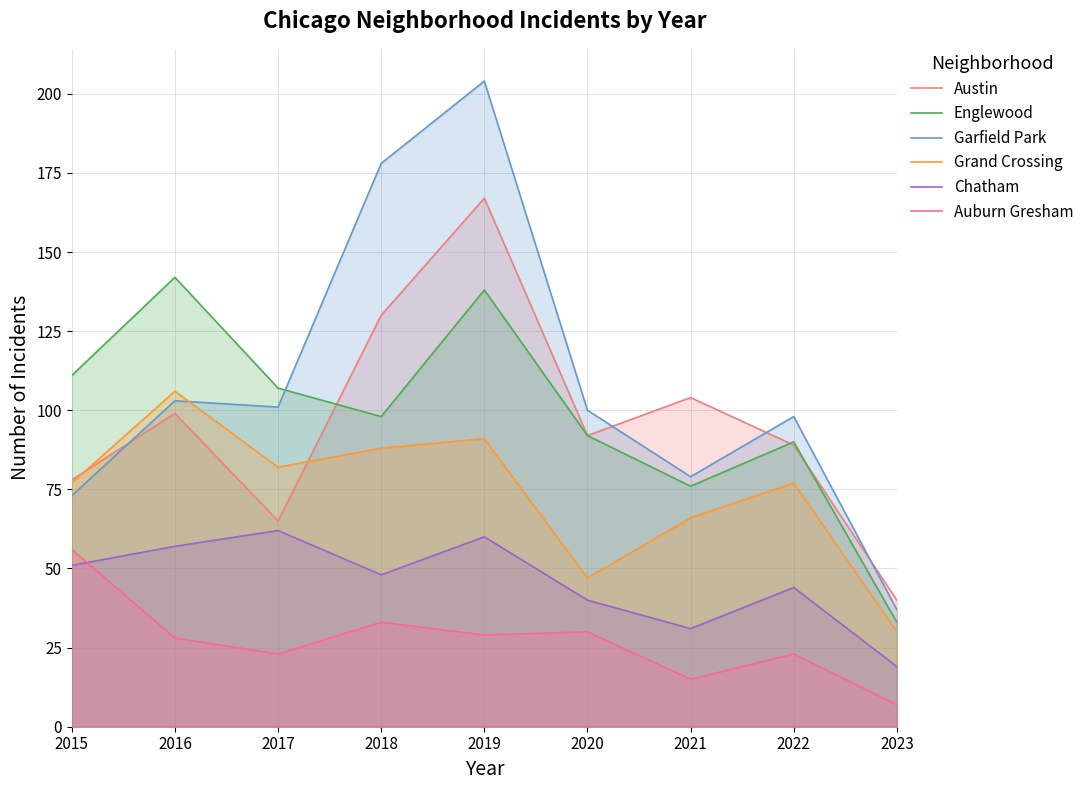

Rank the series at 2023 from highest to lowest value.

Austin, Garfield Park, Englewood, Grand Crossing, Chatham, Auburn Gresham